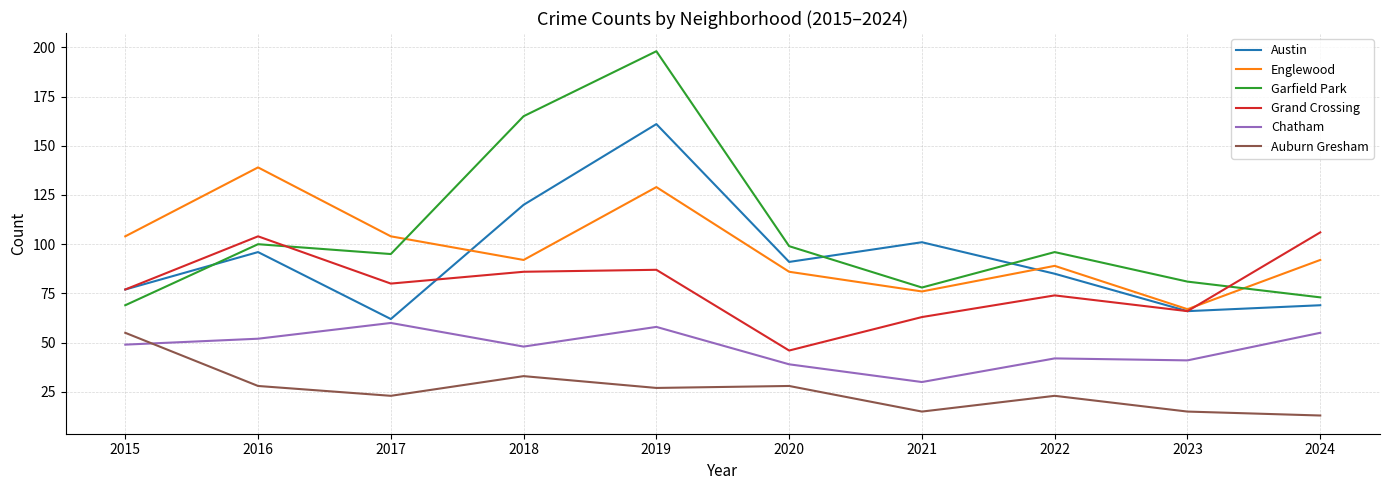

Where is the first local minimum for Auburn Gresham?

2017